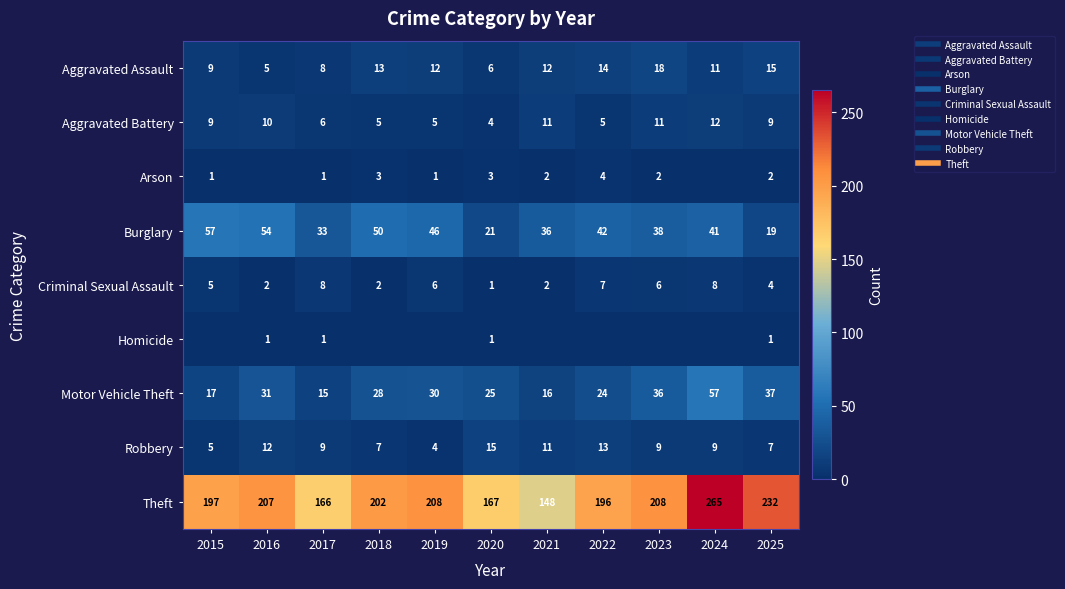

Where does the Aggravated Assault series first go above 12?

2018